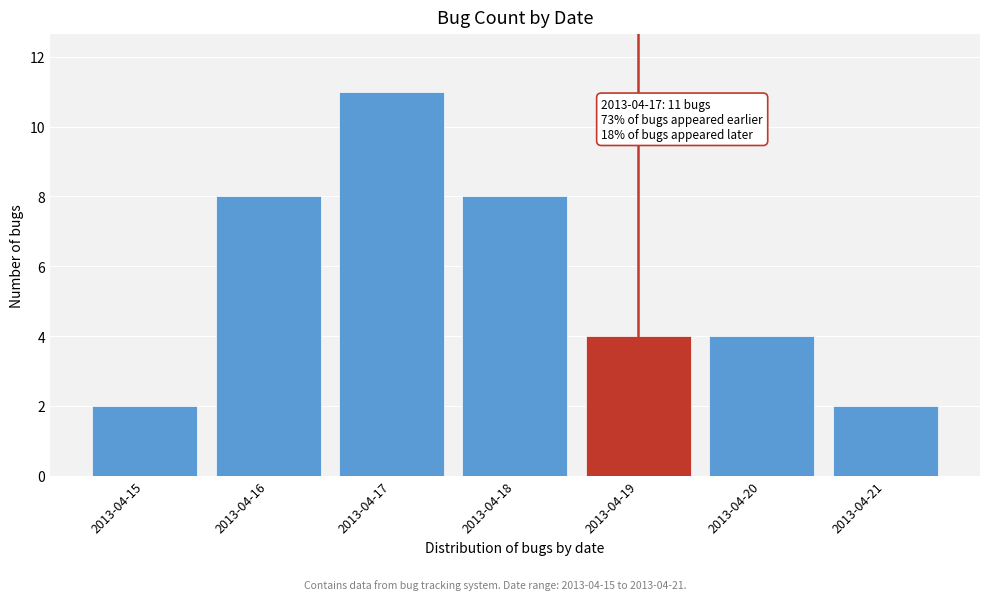

Reading left to right, list all the values displayed in this chart.

2	8	11	8	4	4	2